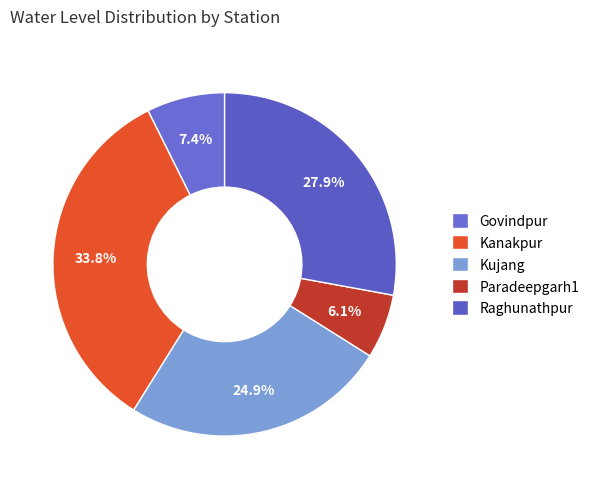

Is Raghunathpur the majority of the pie?

No